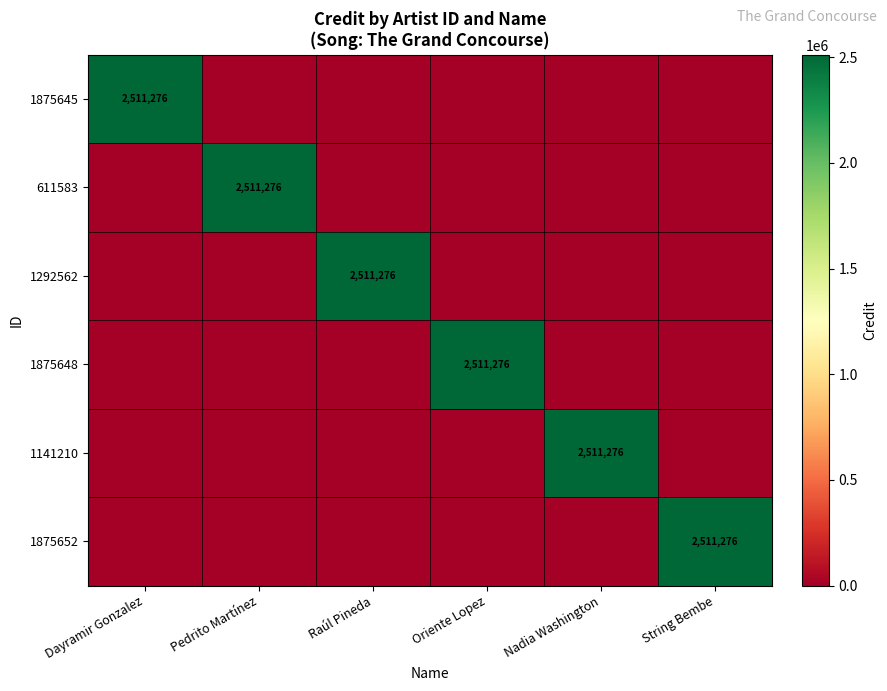

The 1141210 series shows -1528411 at Raúl Pineda. True or false?

False